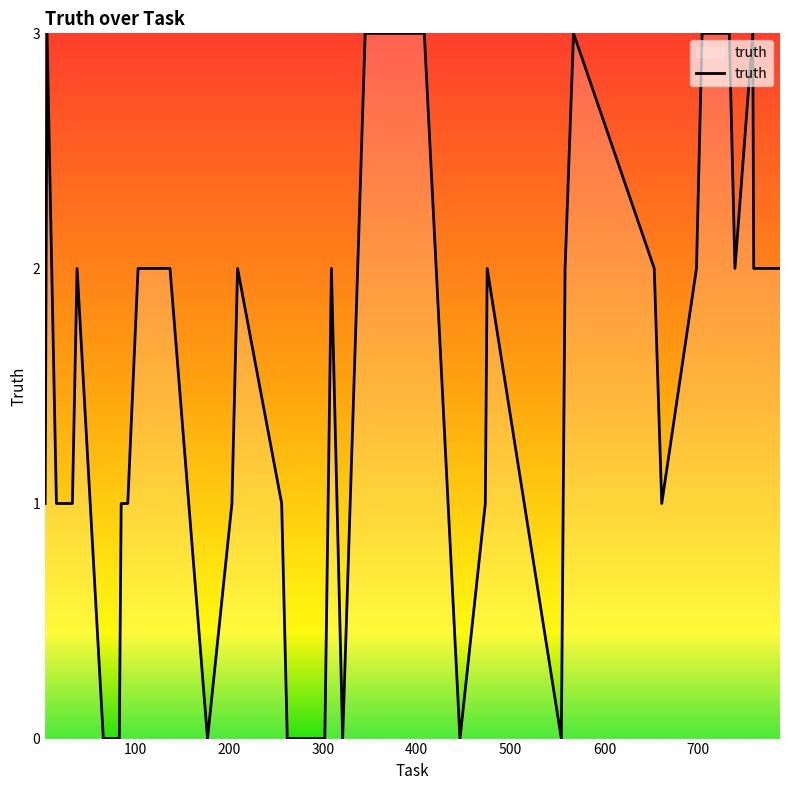

What is the difference between the maximum and minimum values?

3